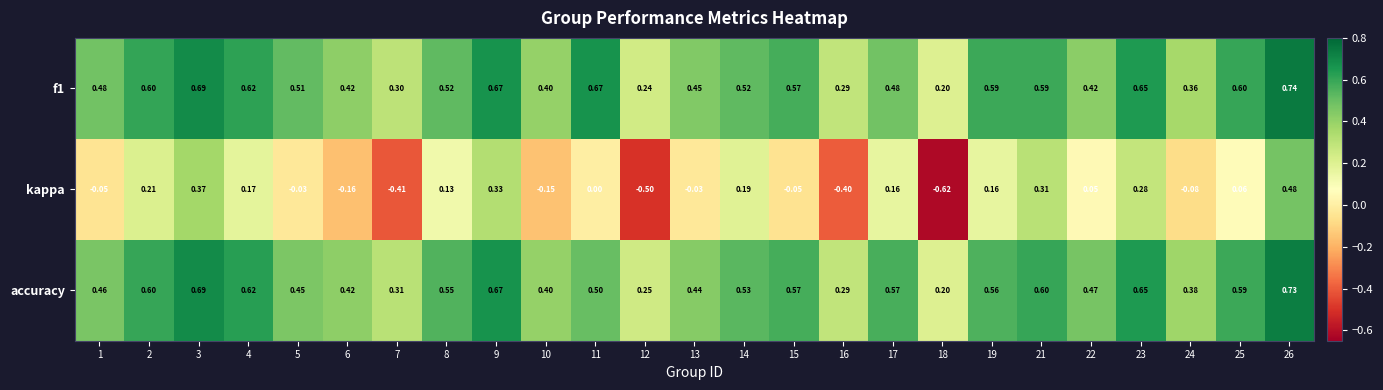

Which series changed the most between 13 and 15?

accuracy